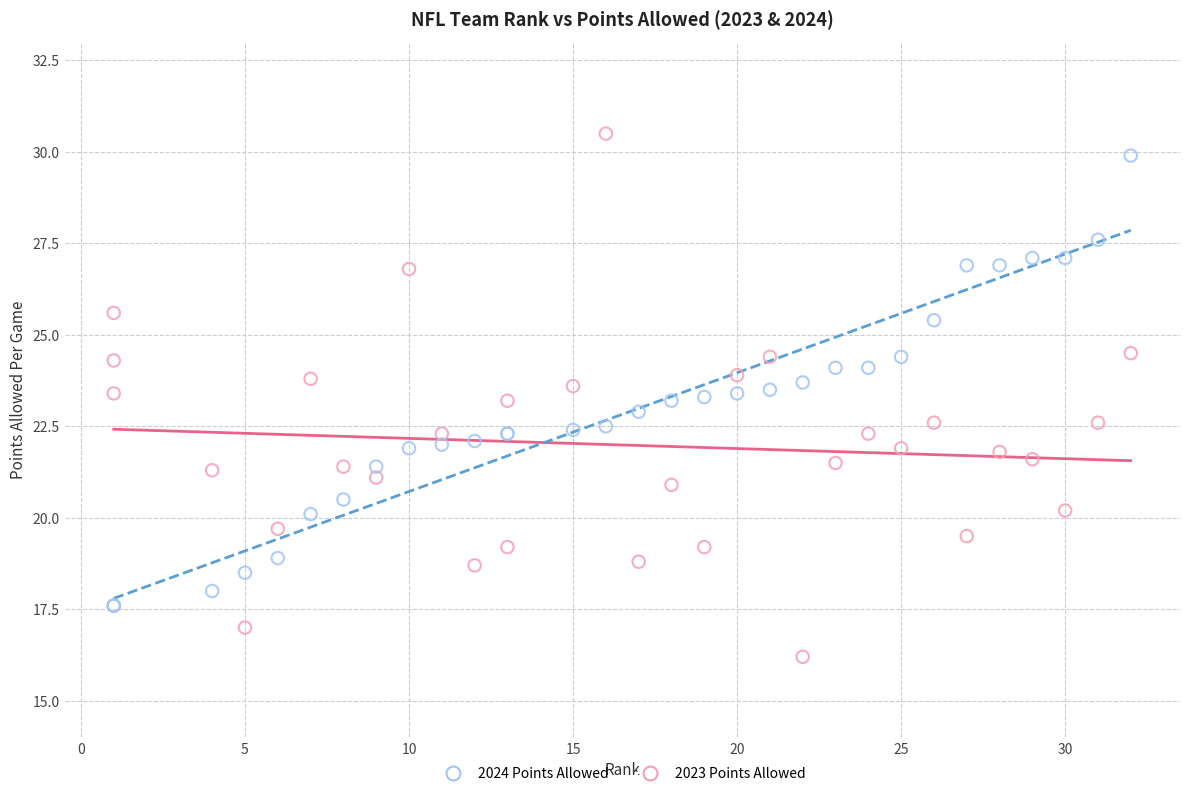

Which series reaches the minimum Y coordinate?

2023 Points Allowed